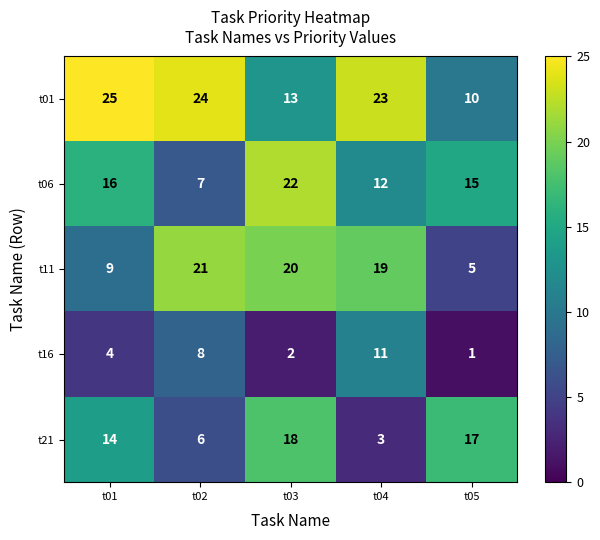

What is the spread (max minus min) of values at t05?

16